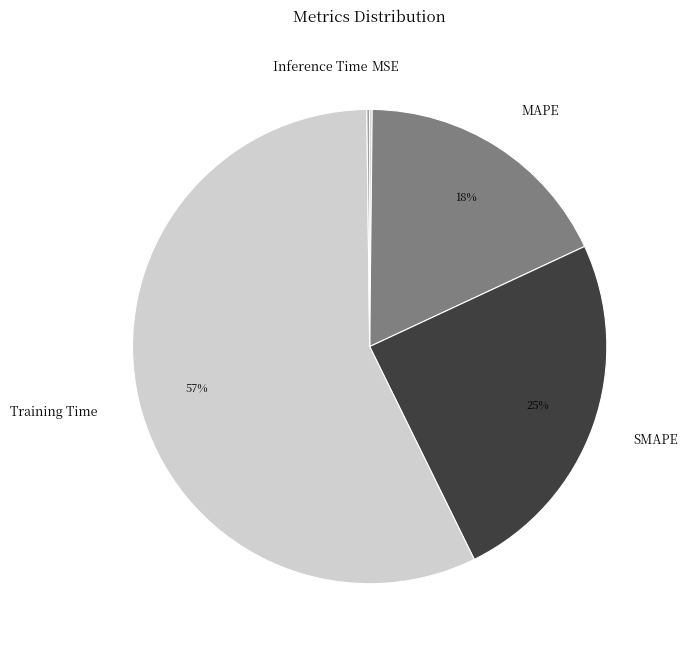

To the nearest percent, what is the combined percentage of MAPE and Training Time?

75%